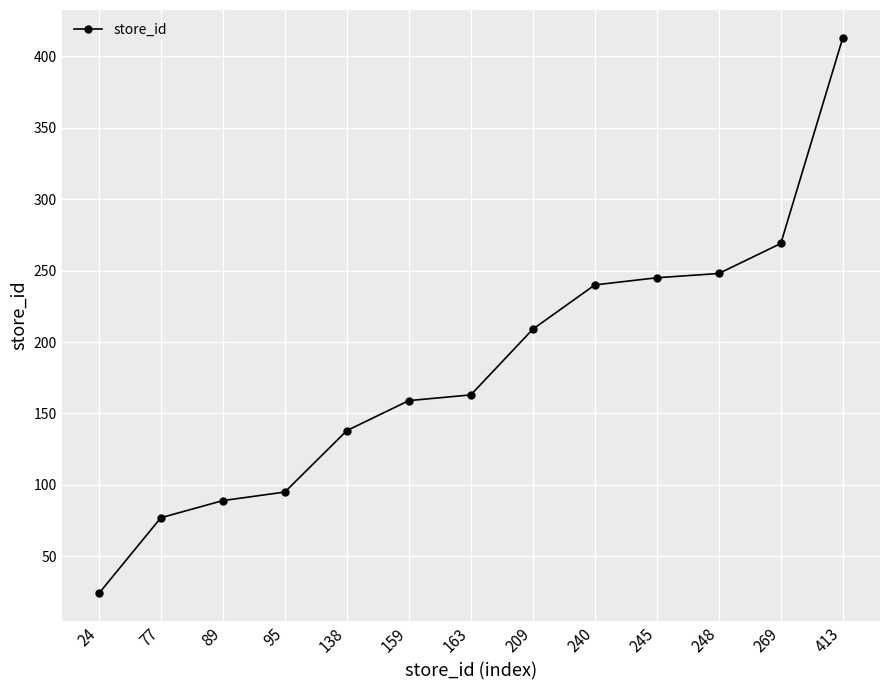

What is the average value?

182